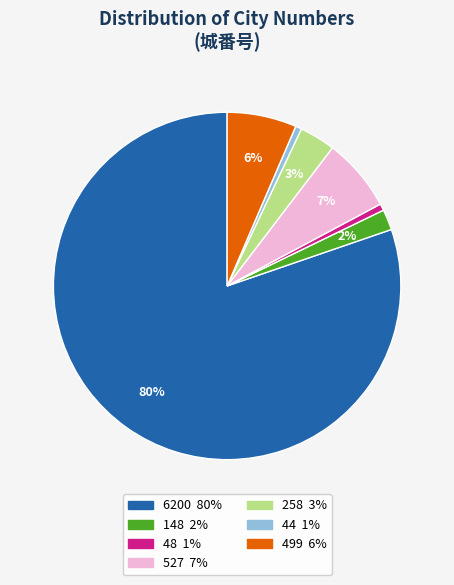

To the nearest percent, what percentage of the pie is 48?

1%